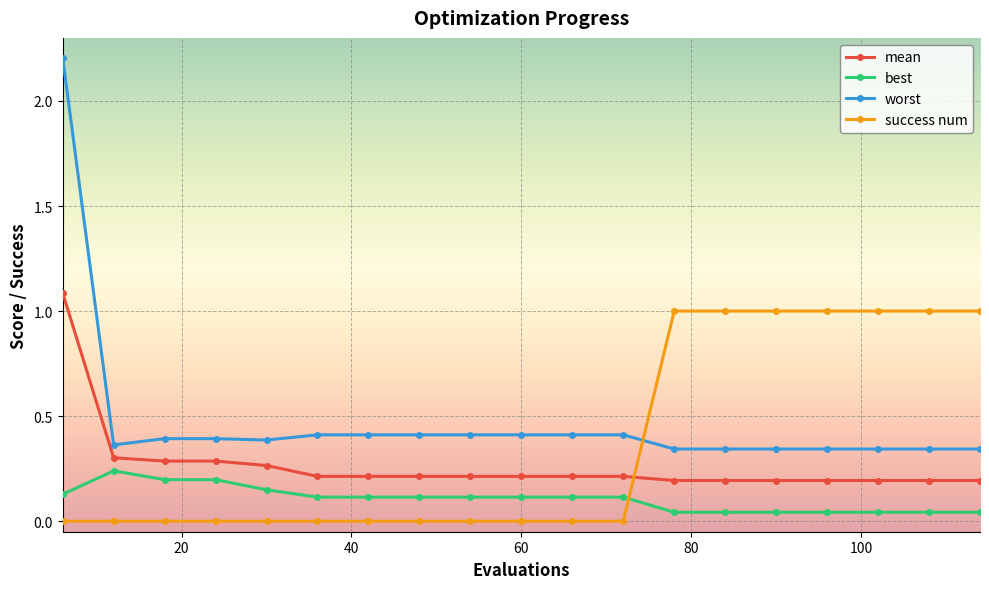

What is the difference between the maximum and minimum values in the mean series?

0.9